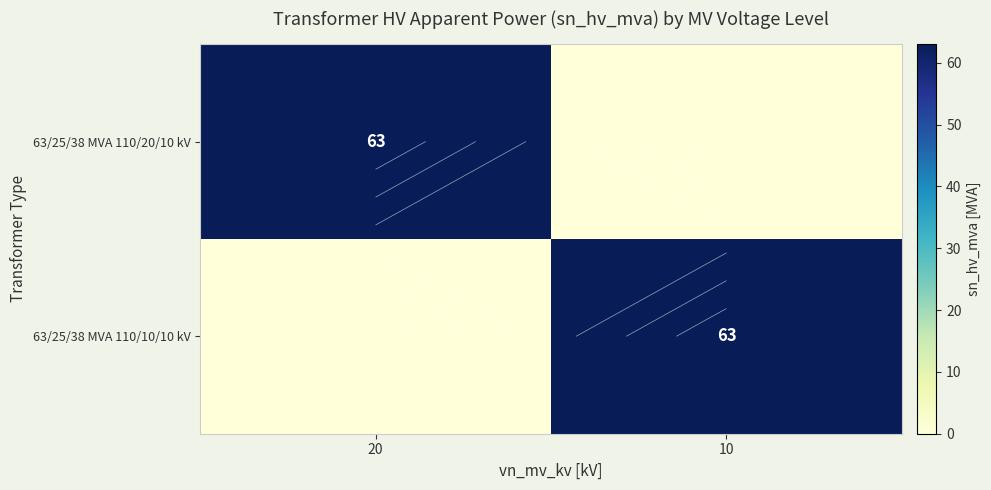

At 20, list the series in order from largest to smallest.

63/25/38 MVA 110/20/10 kV, 63/25/38 MVA 110/10/10 kV